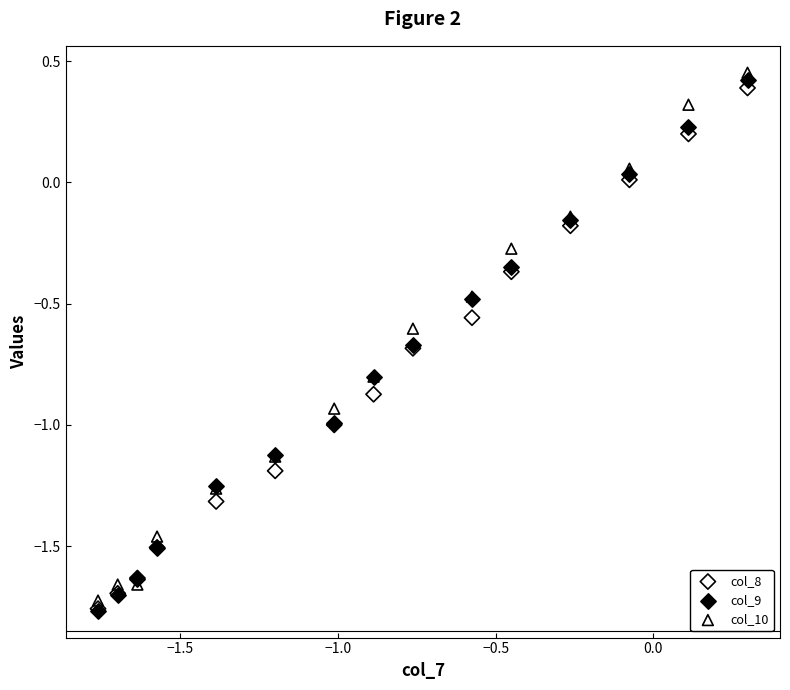

Which series has the widest spread of Y values?

col_9